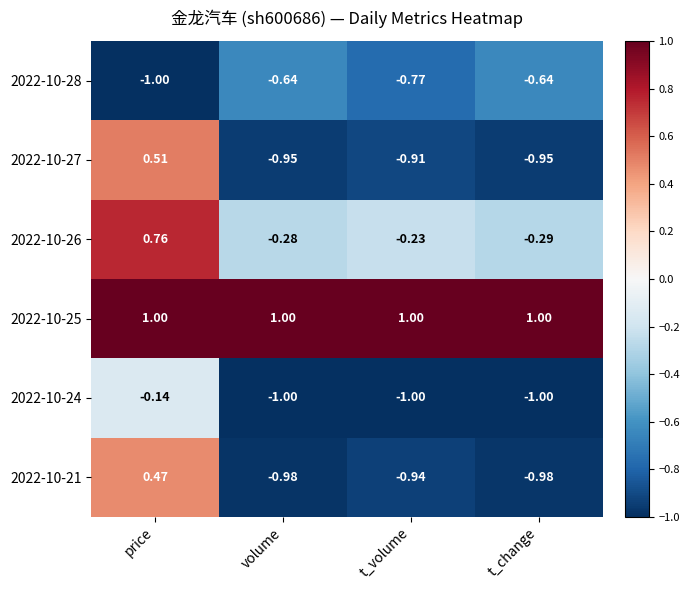

At price, list the series in order from largest to smallest.

2022-10-25, 2022-10-26, 2022-10-27, 2022-10-21, 2022-10-24, 2022-10-28